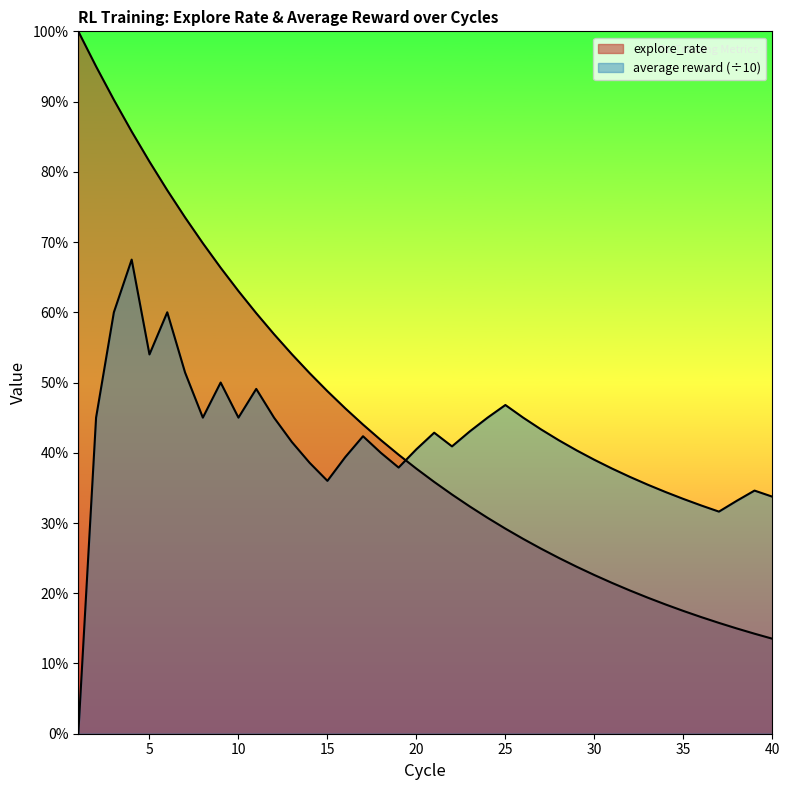

Does the chart display data point markers on the line(s)?

No